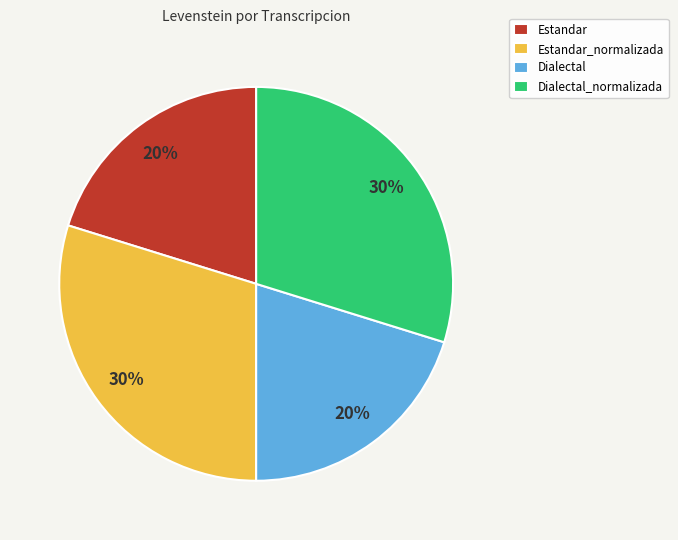

Does Dialectal account for over 50% of the chart?

No